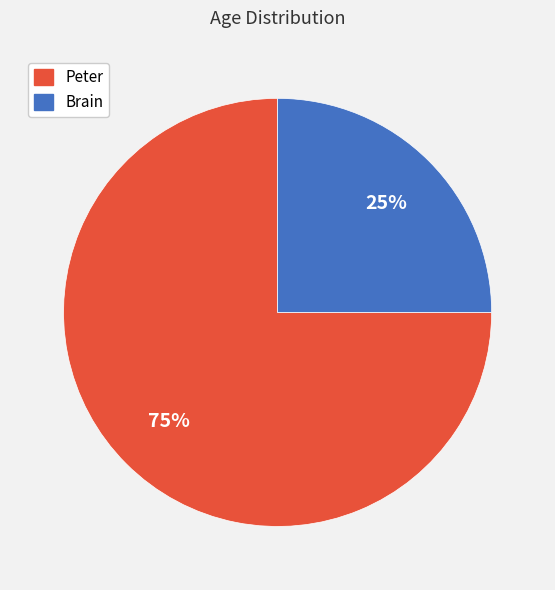

To the nearest percent, what is the combined percentage of Brain and Peter?

100%